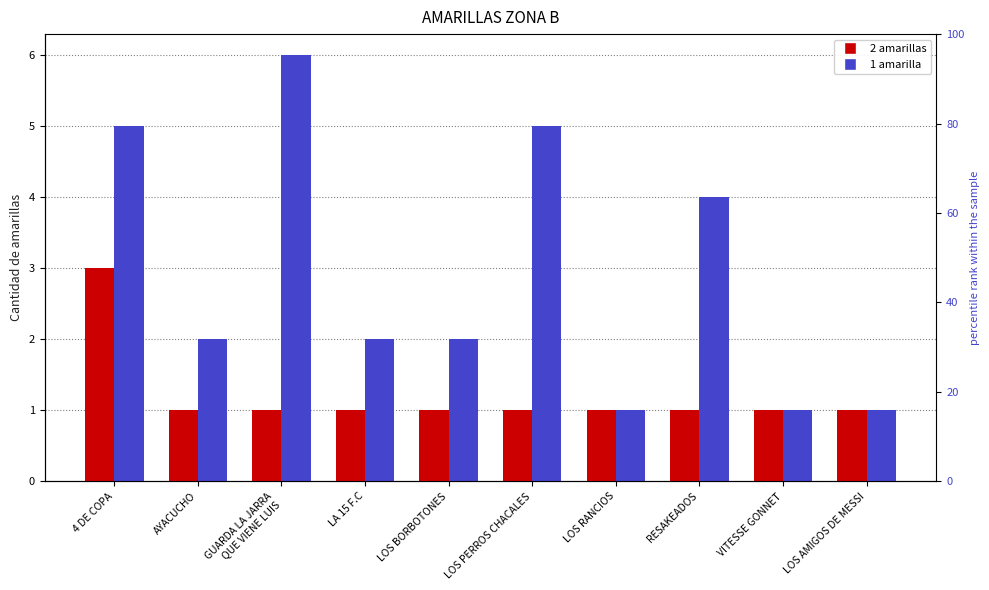

How many categories are shown in the chart?

10